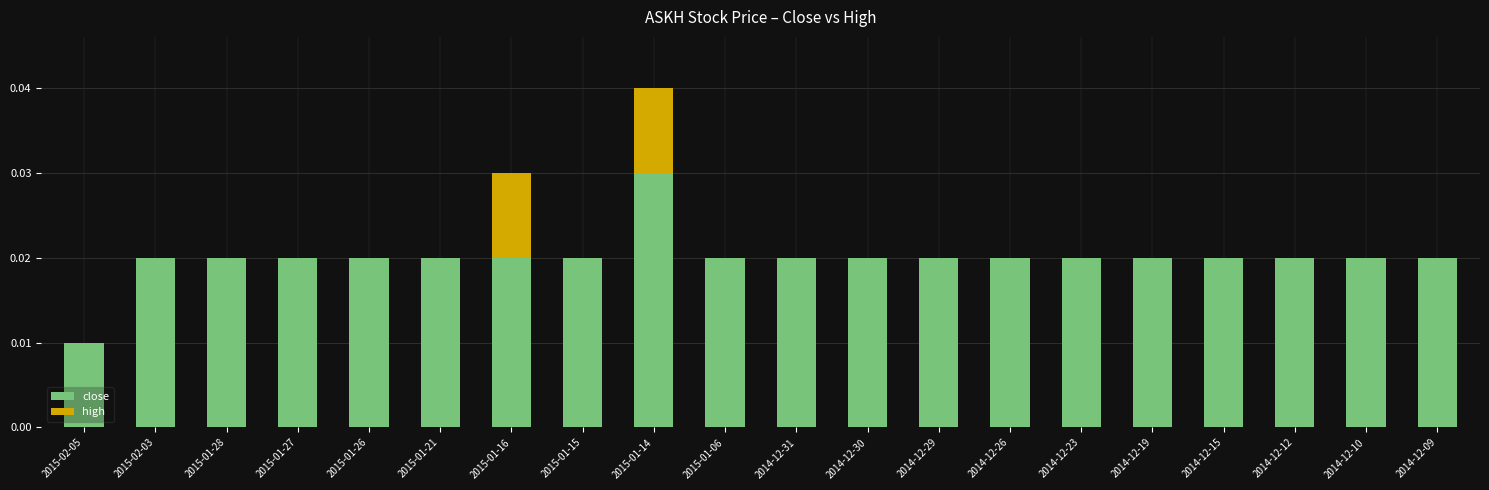

True or false: close has a value of 0.0 at 2015-01-21.

True